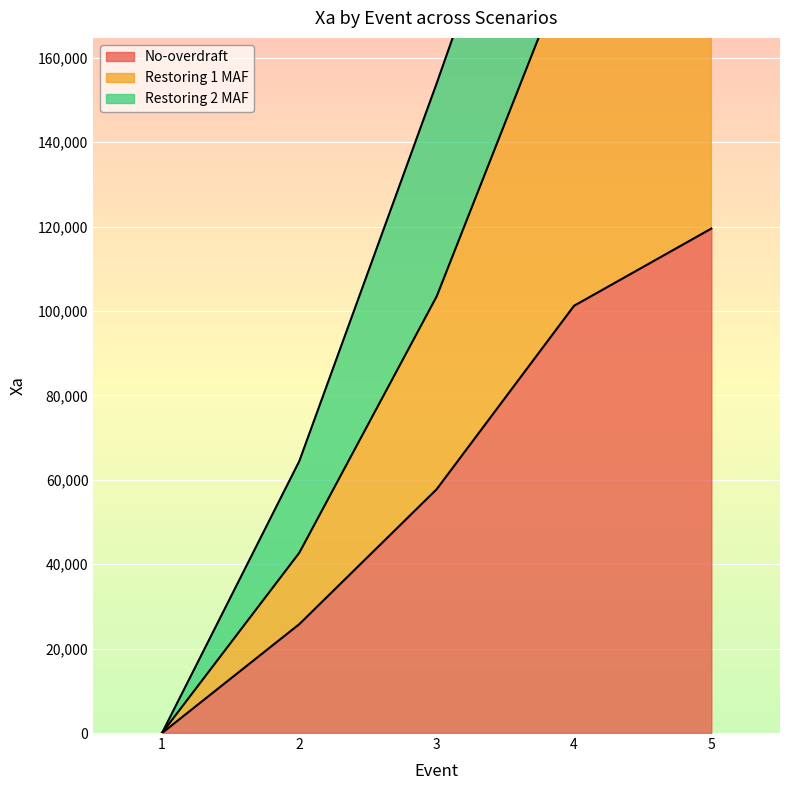

True or false: No-overdraft and Restoring 1 MAF intersect in this chart.

False